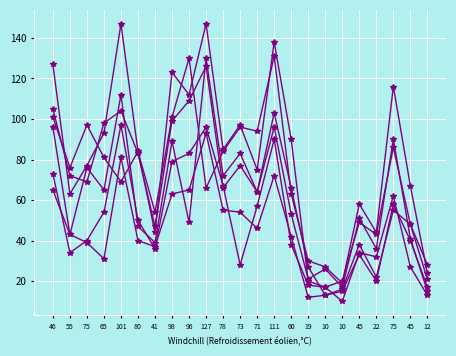

Reading left to right, what are all the values shown in this chart?

col_11: 46=73	55=34	75=40	65=54	101=97	80=50	41=36	98=79	96=83	127=96	78=67	73=28	71=57	111=90	60=38	19=18	10=17	10=10	45=34	22=32	75=62	45=27	12=13
col_4: 46=101	55=76	75=97	65=81	101=69	80=84	41=44	98=123	96=112	127=147	78=85	73=97	71=75	111=138	60=90	19=20	10=17	10=20	45=49	22=43	75=86	45=48	12=28
col_8: 46=96	55=43	75=76	65=65	101=112	80=47	41=39	98=89	96=49	127=130	78=72	73=83	71=64	111=103	60=66	19=27	10=13	10=16	45=38	22=22	75=55	45=48	12=21
col_33: 46=105	55=72	75=69	65=98	101=104	80=83	41=47	98=99	96=109	127=126	78=66	73=77	71=64	111=96	60=53	19=21	10=26	10=17	45=51	22=36	75=90	45=41	12=15
col_3: 46=65	55=43	75=39	65=31	101=81	80=40	41=37	98=63	96=65	127=93	78=55	73=54	71=46	111=72	60=42	19=12	10=13	10=15	45=33	22=20	75=58	45=40	12=17
col_9: 46=127	55=63	75=77	65=93	101=147	80=84	41=54	98=101	96=130	127=66	78=84	73=96	71=94	111=131	60=63	19=30	10=27	10=19	45=58	22=44	75=116	45=67	12=24